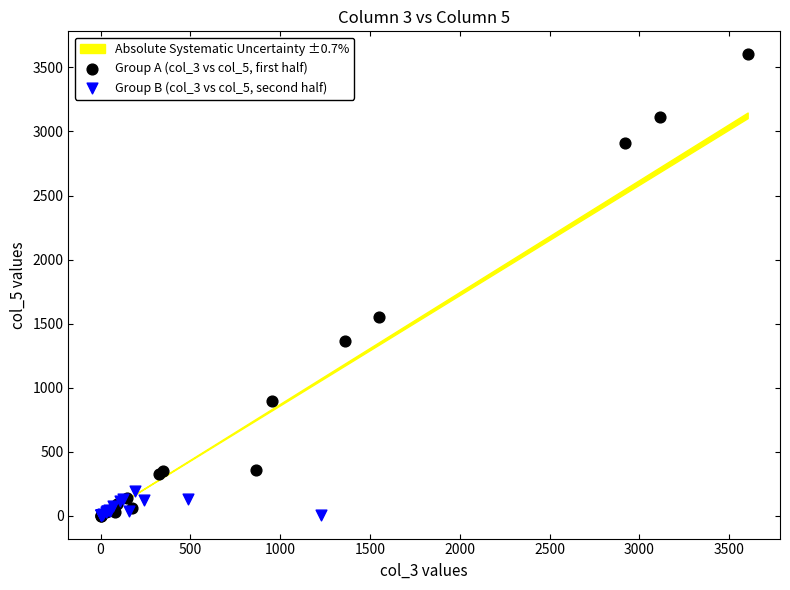

Which series has the widest spread of Y values?

Group A (col_3 vs col_5, first half)